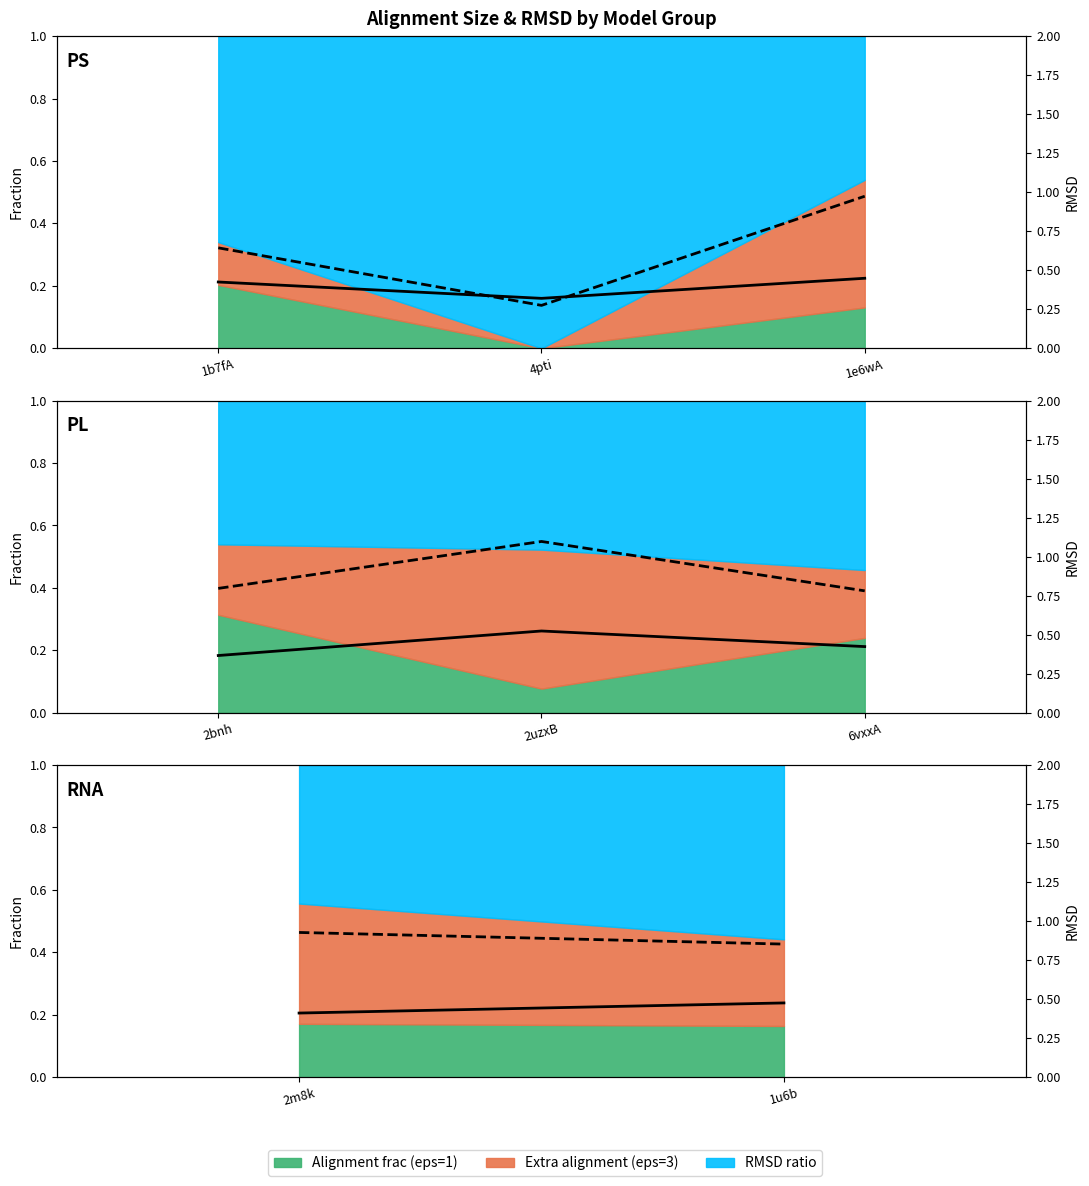

What is the total value across all series at 1u6b?

1.3